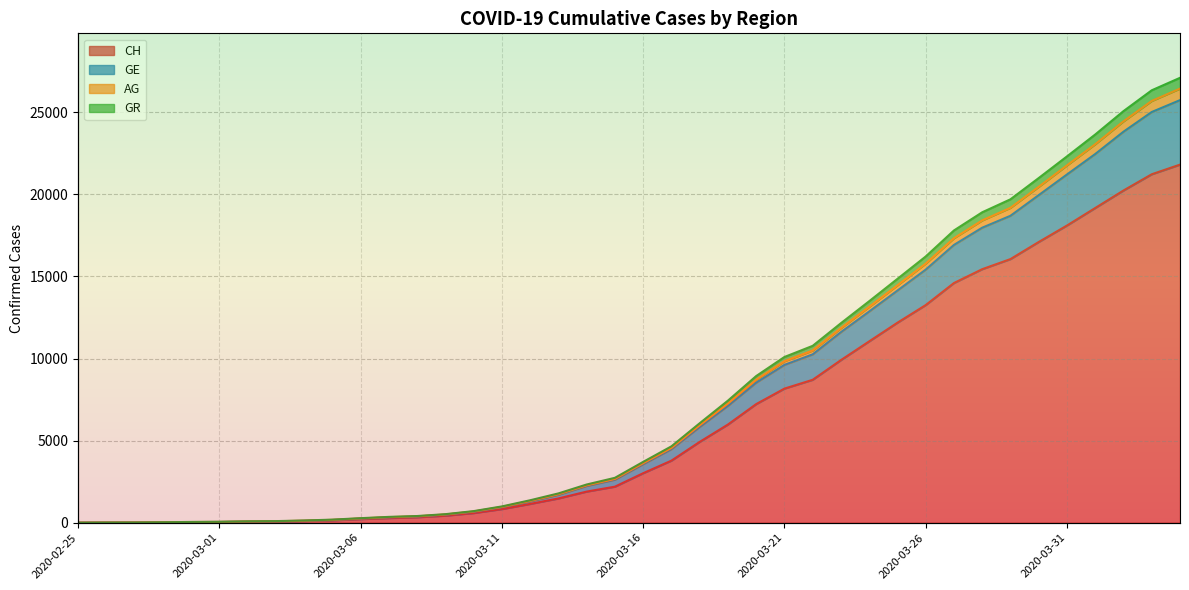

How many lines are shown in the chart?

4